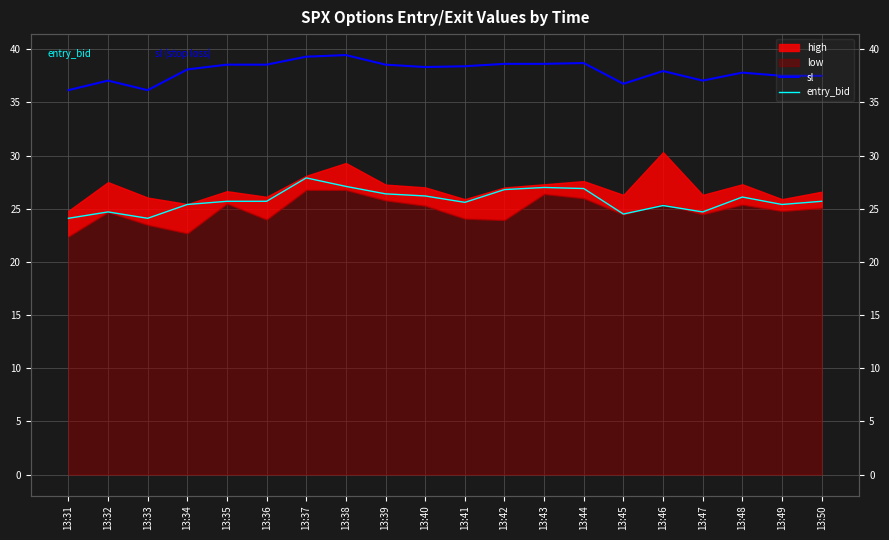

How many data points in entry_bid are less than 25?

5